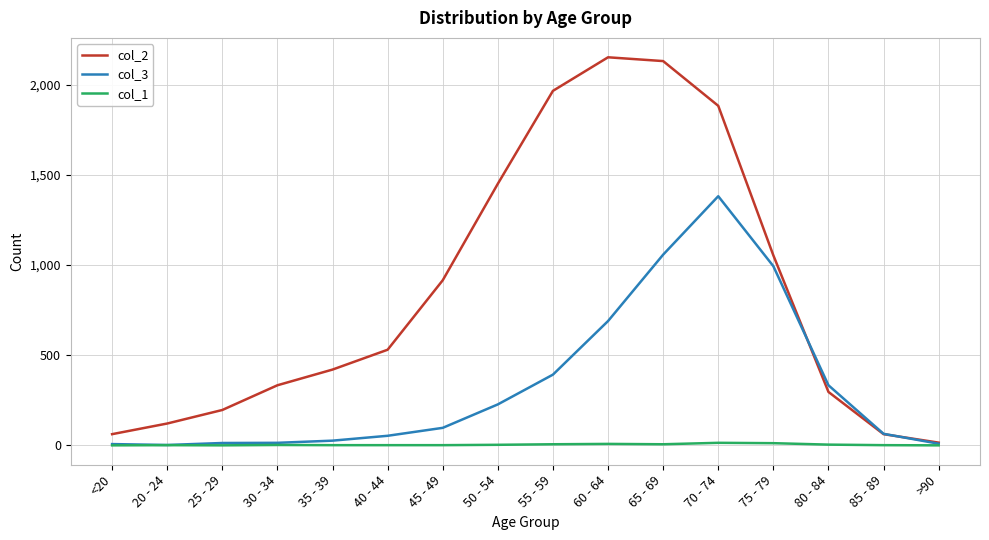

What is the maximum value shown in the chart?

2151